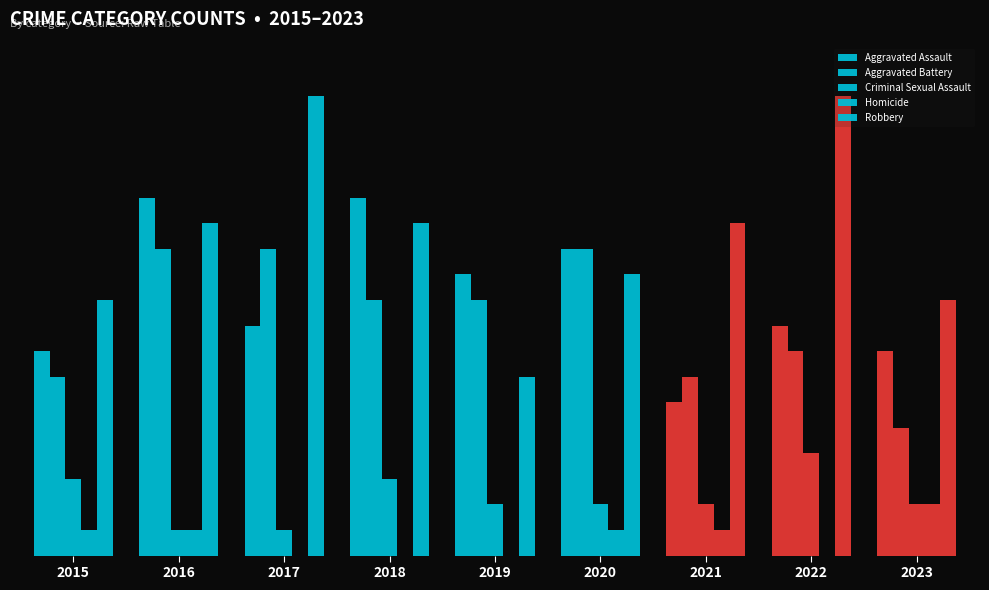

Is it true that Aggravated Assault equals 6 at 2018?

False